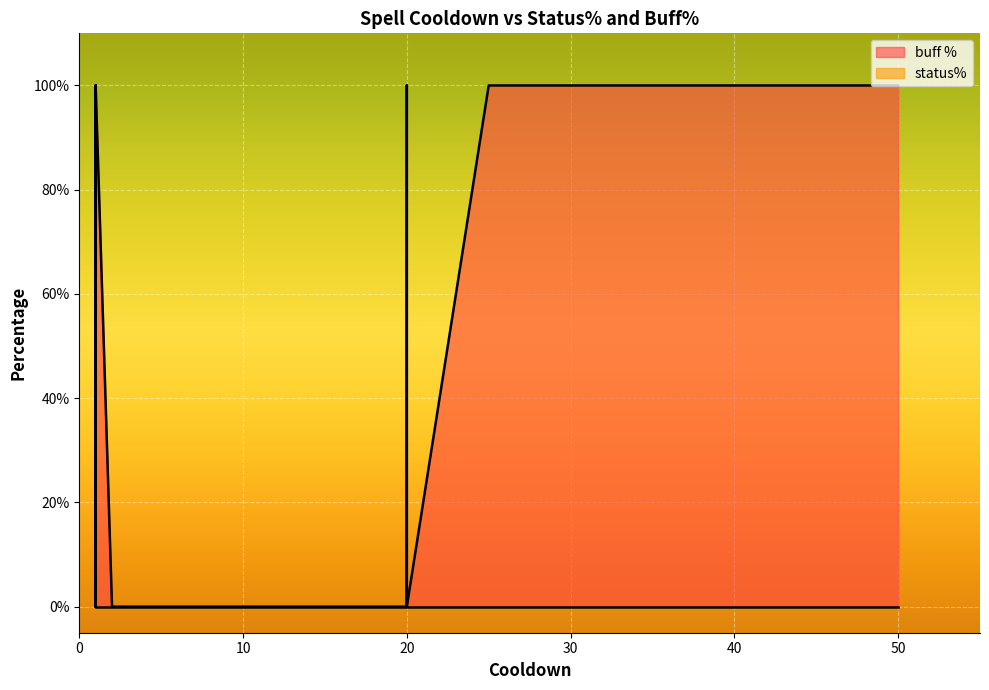

Count the number of data series in this chart.

2